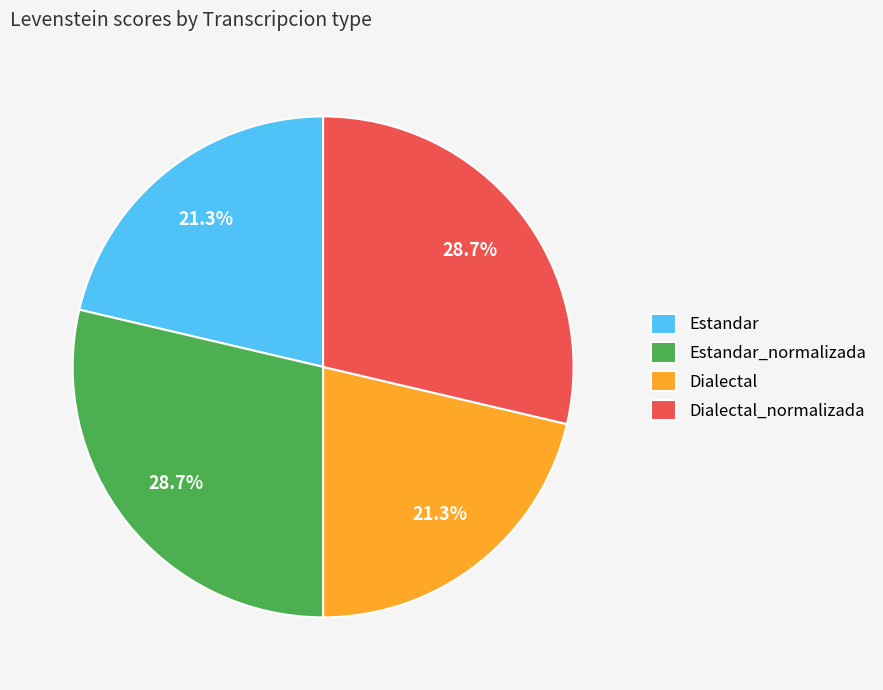

Combined, what portion of the pie is Estandar and Estandar_normalizada?

50.0%